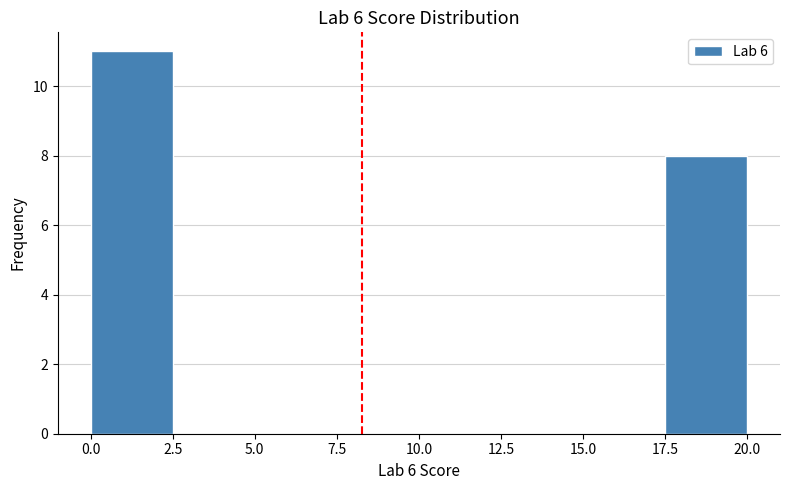

Reading left to right, transcribe this chart: for each bar, give the range it covers on the x-axis and its height. The values are not printed on the chart, so give them approximately, as read against the axis.

0.0 to 2.5: 11
2.5 to 5.0: 0
5.0 to 7.5: 0
7.5 to 10.0: 0
10.0 to 12.5: 0
12.5 to 15.0: 0
15.0 to 17.5: 0
17.5 to 20.0: 8